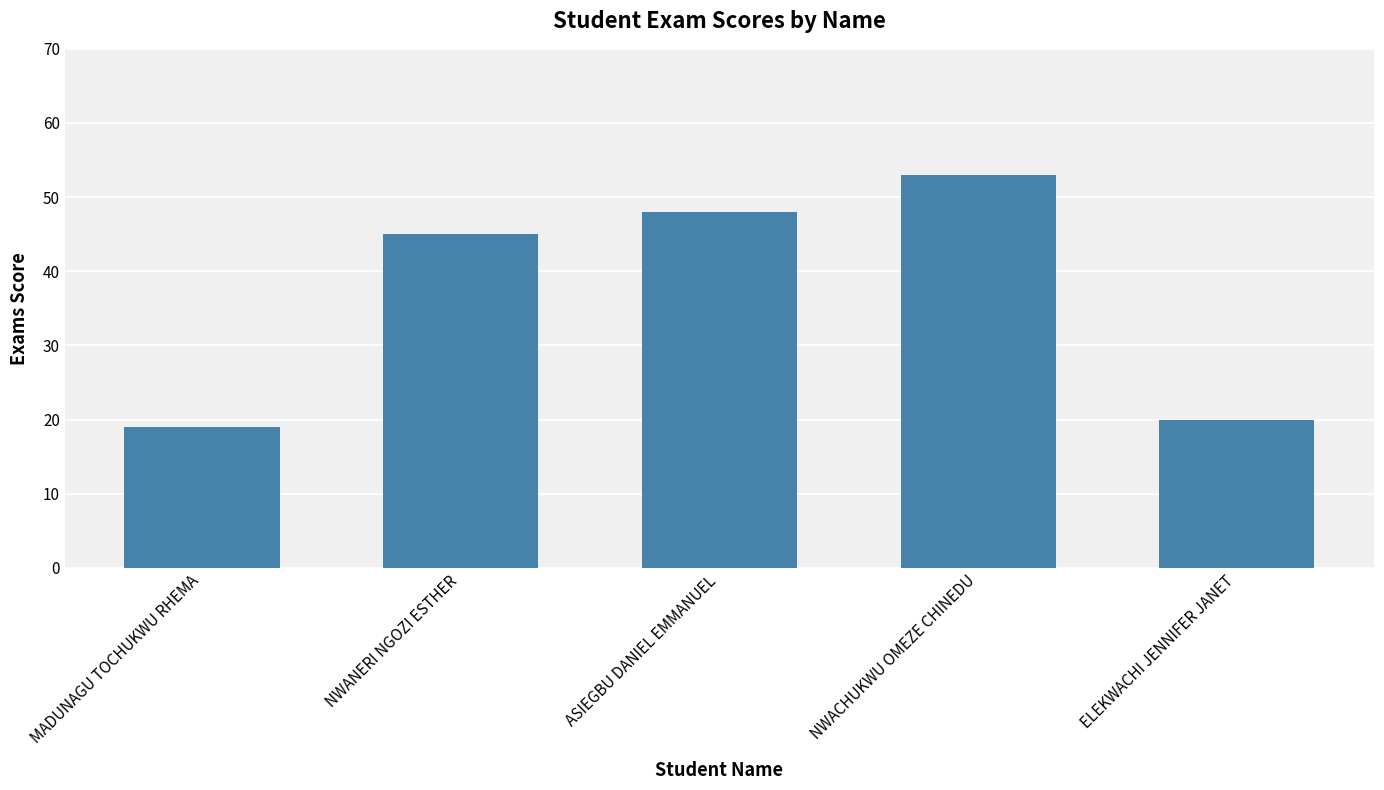

Does the chart contain stacked bars?

No